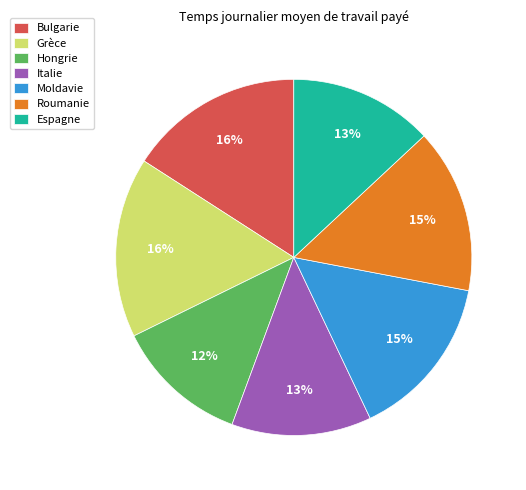

What is the smallest slice in the pie chart?

Hongrie